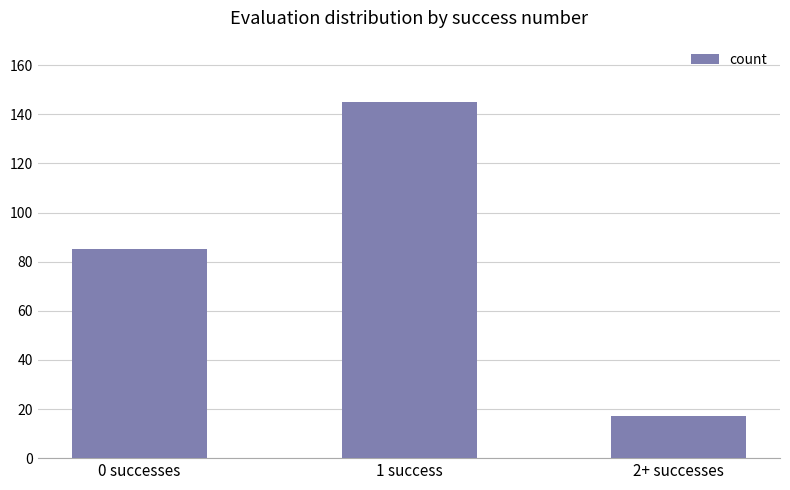

The value at 2+ successes is 26. True or false?

False